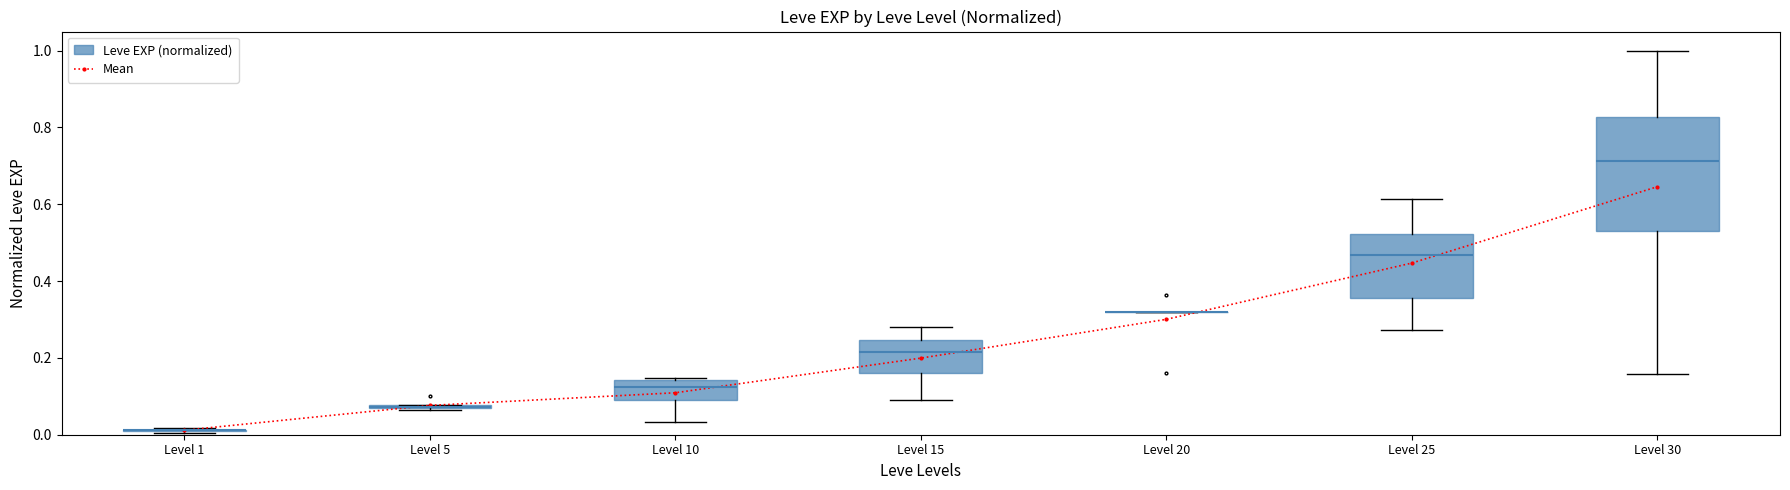

At which category does the chart reach its peak across all series?

Level 30